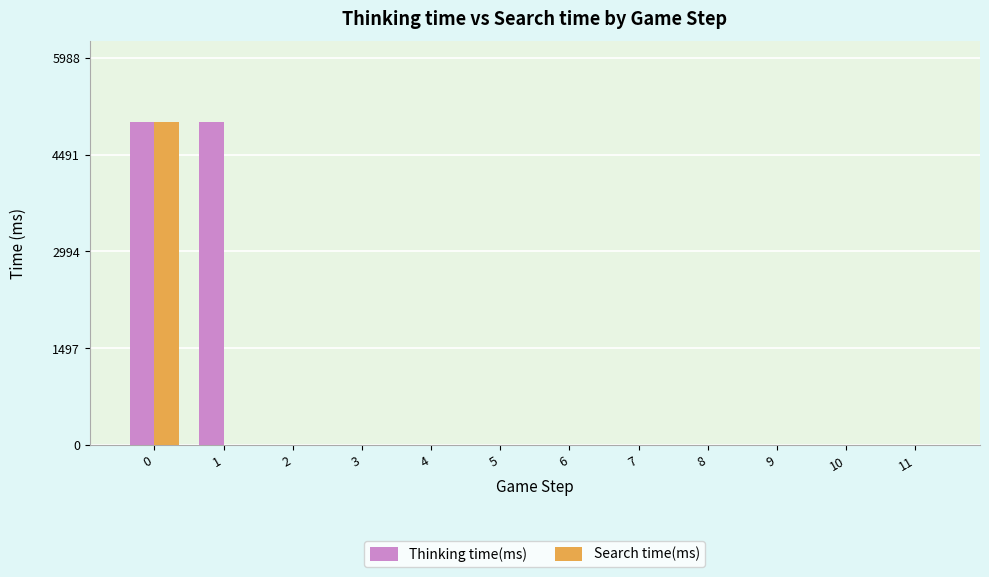

Which series has the largest total across all categories?

Thinking time(ms)